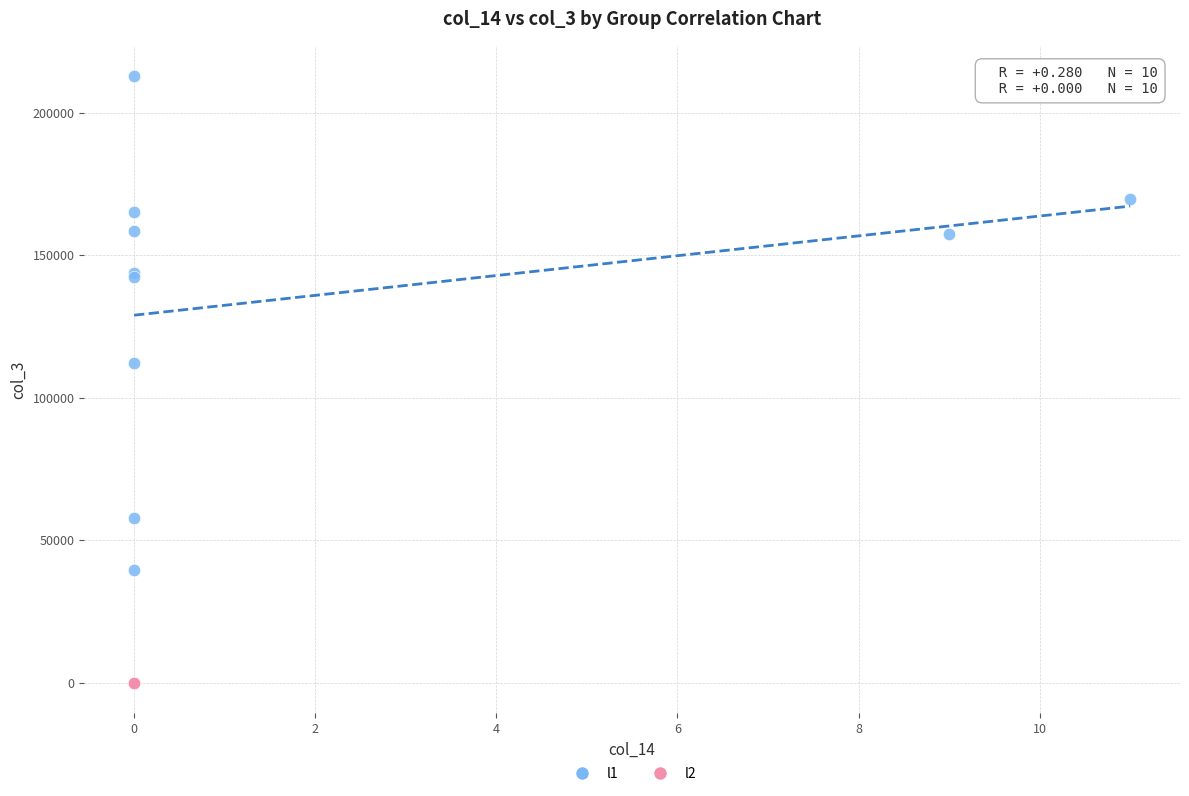

Which series reaches the maximum Y coordinate?

l1